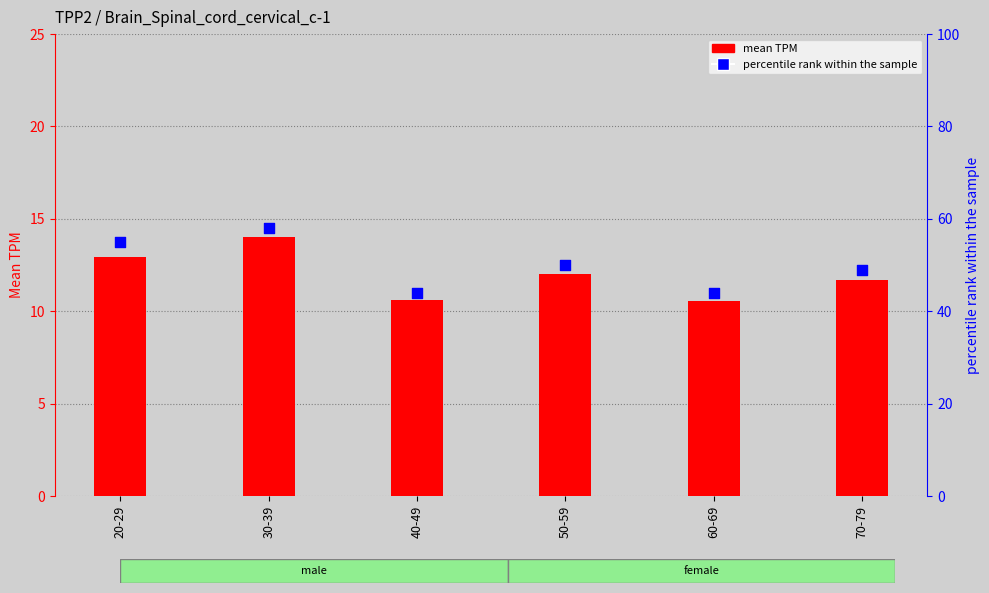

Which series reaches the maximum Y coordinate?

percentile rank within the sample